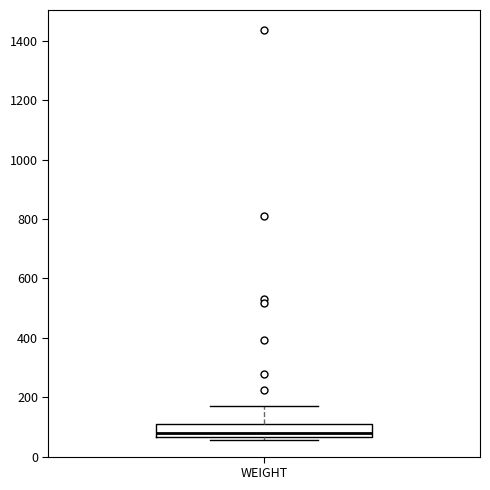

Where is the lower edge of the box for WEIGHT on the y-axis? The values are not printed on the chart, so give them approximately, as read against the axis.

60